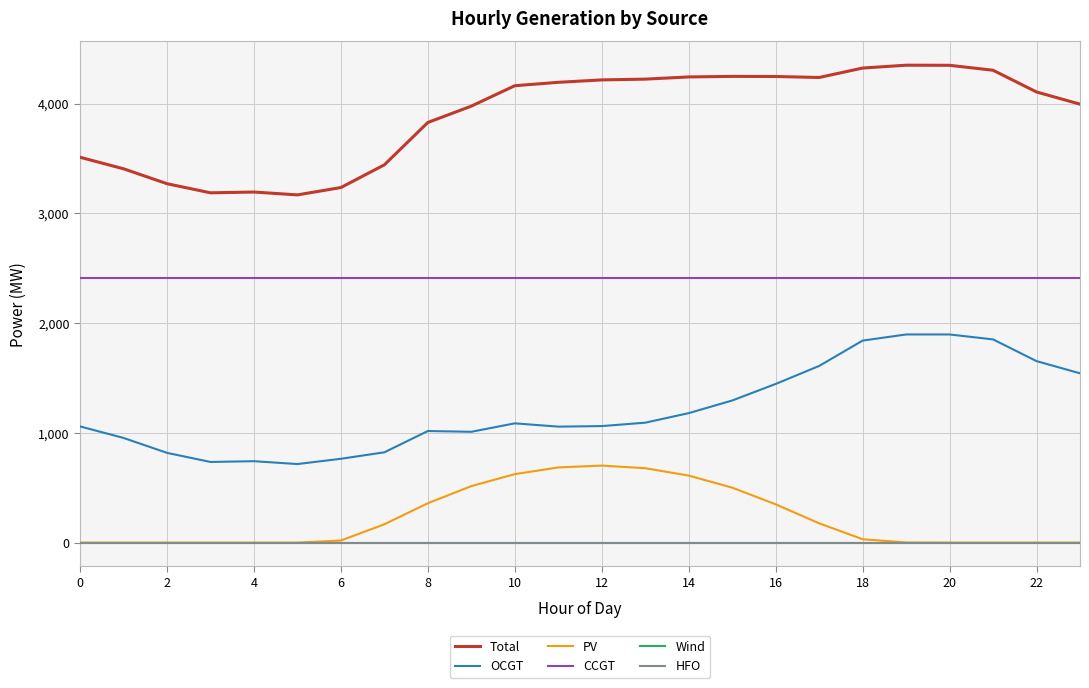

Is this an area chart (filled region under the line)?

No